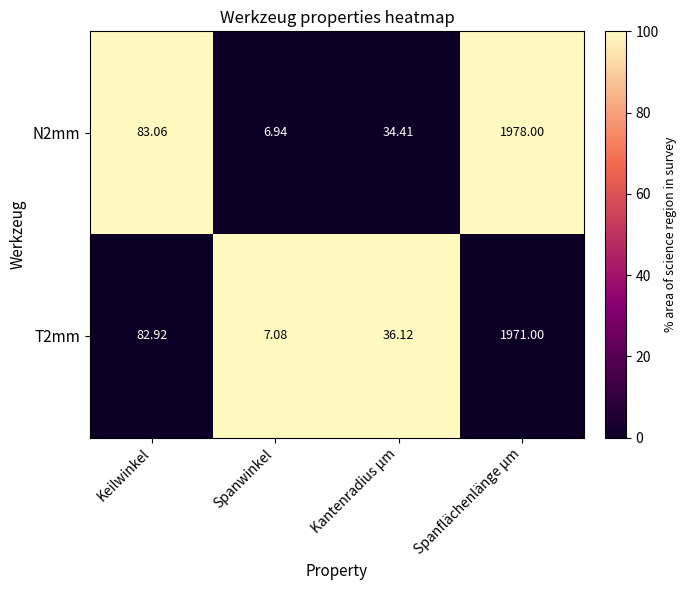

List the labels in order of T2mm value, largest first.

Spanflächenlänge μm, Keilwinkel, Kantenradius μm, Spanwinkel